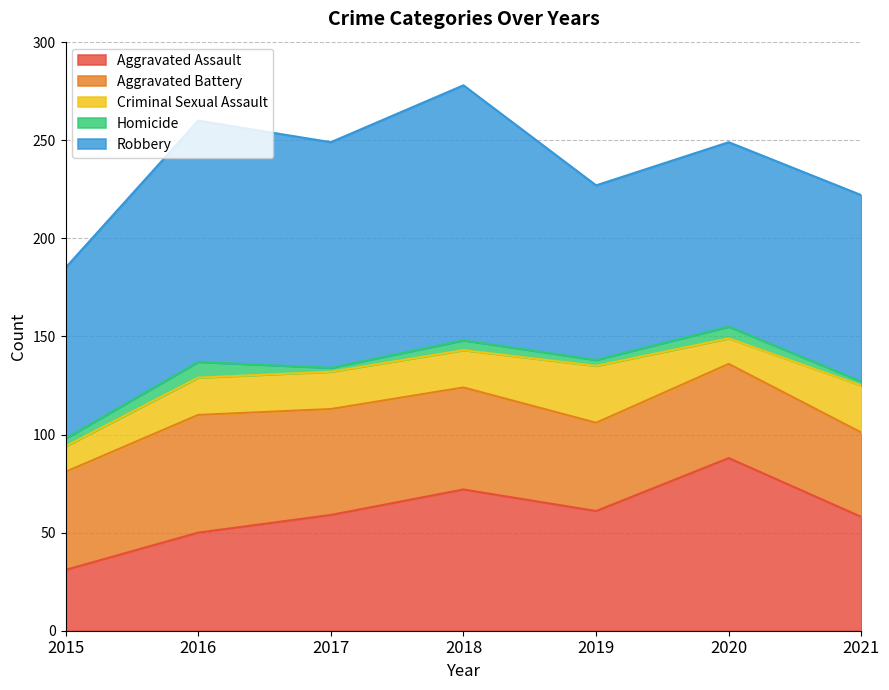

Is it true that Homicide equals 2 at 2019?

False